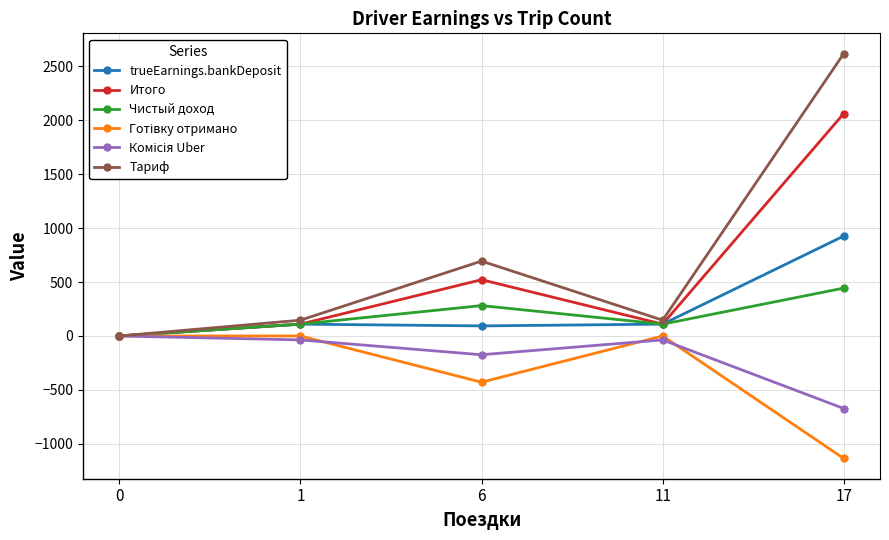

What is the spread (max minus min) of values at 6?

1123.0